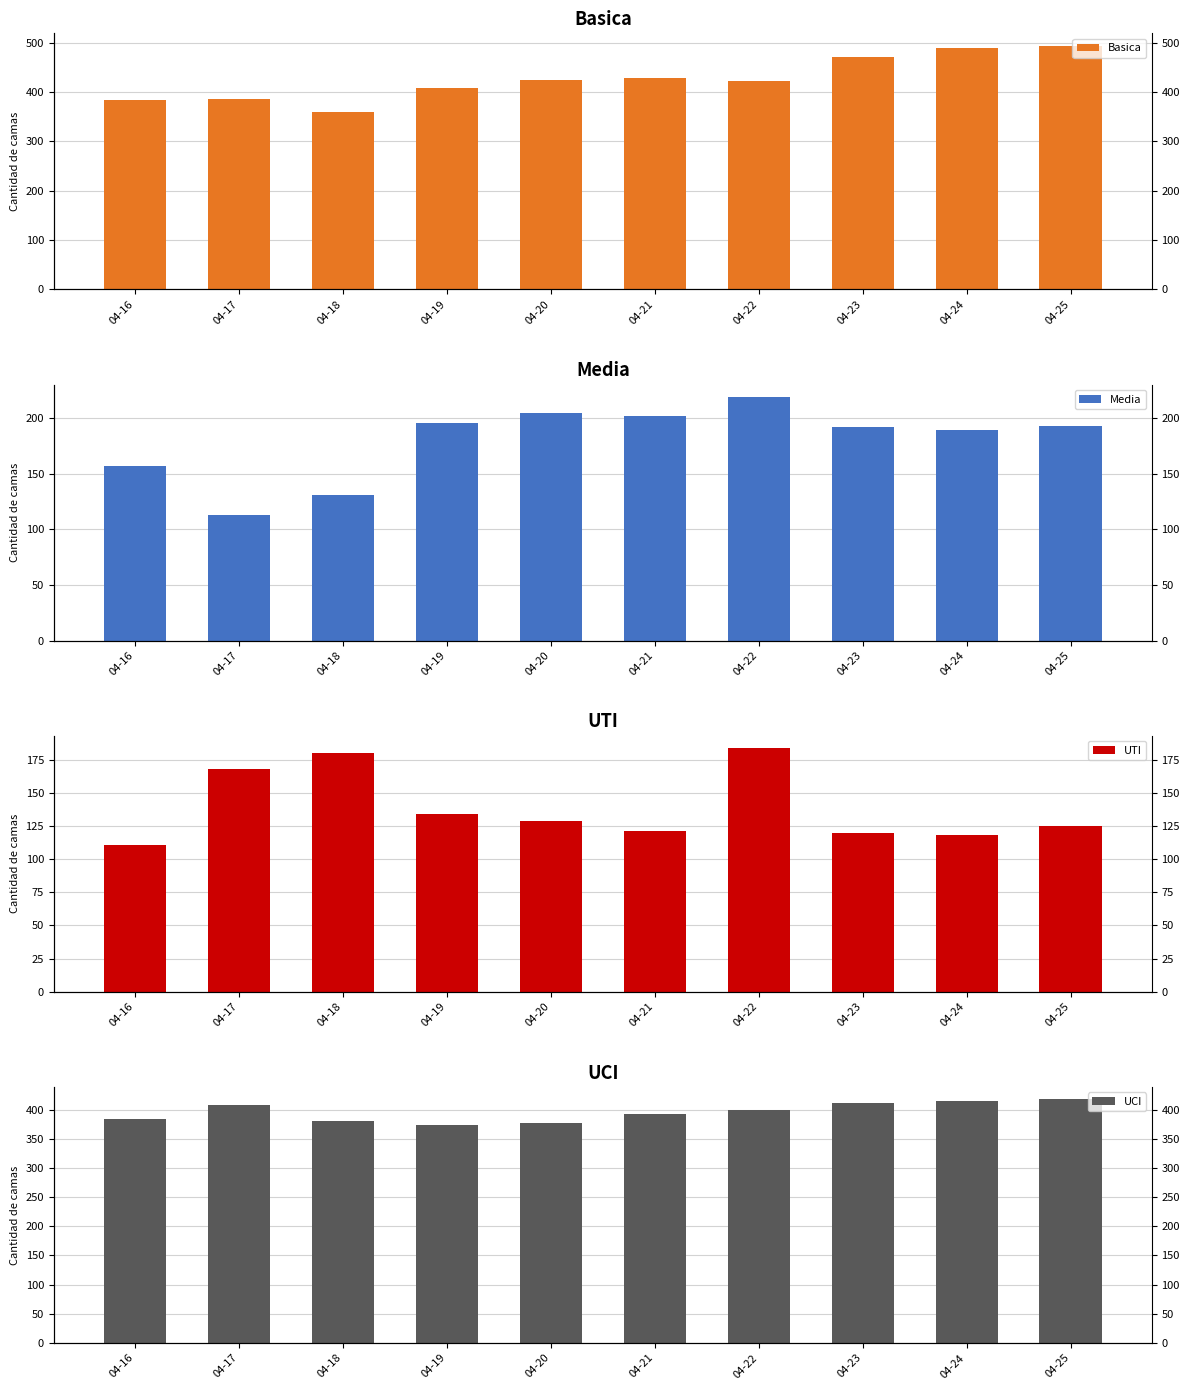

How many values in the Basica series exceed 424?

4